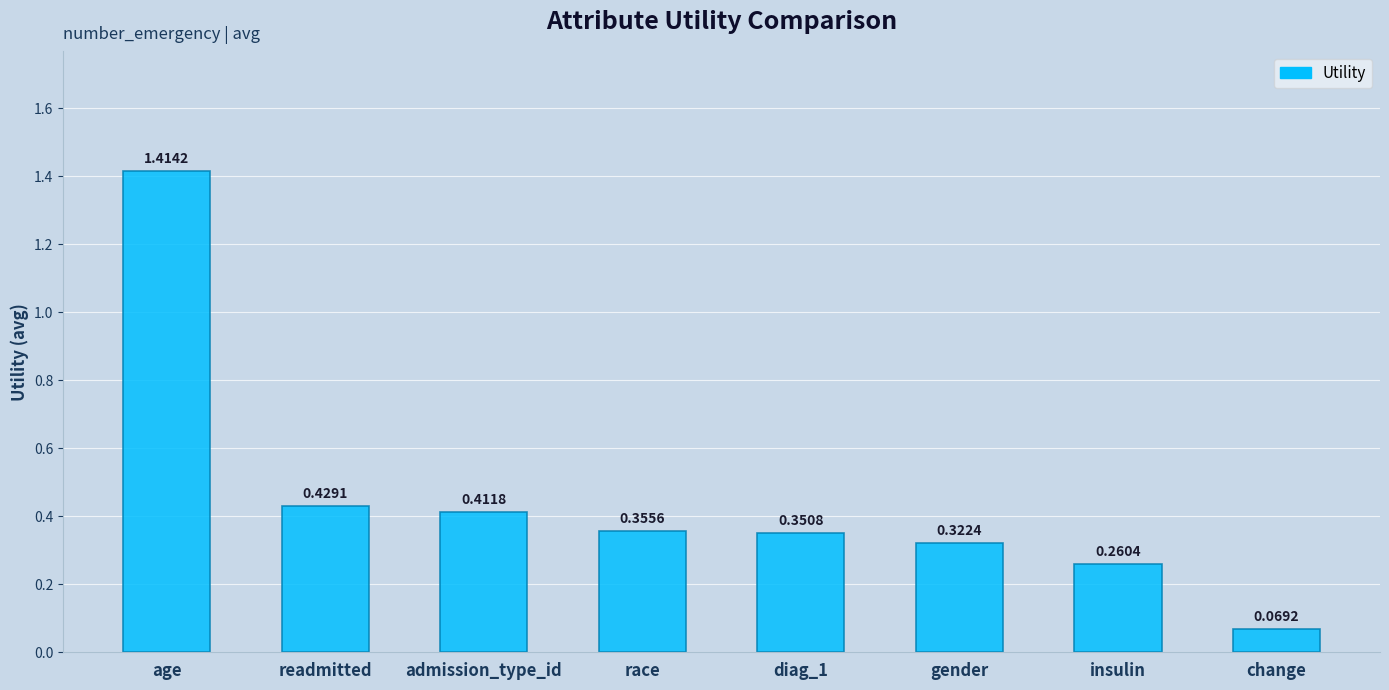

Between gender and readmitted, which is larger?

readmitted